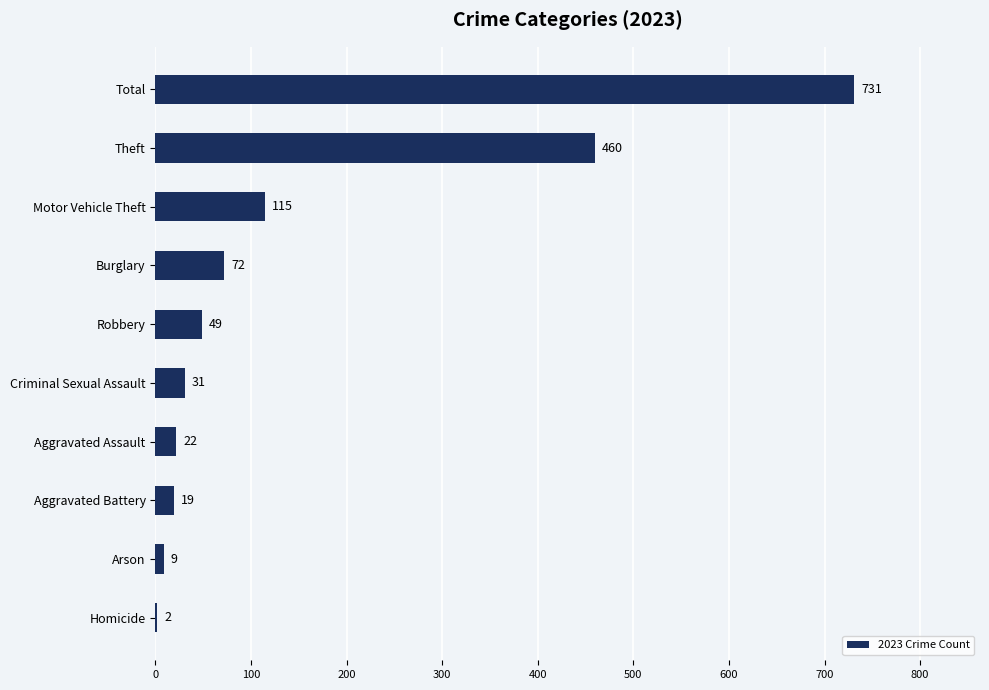

What is the maximum value shown in the chart?

731